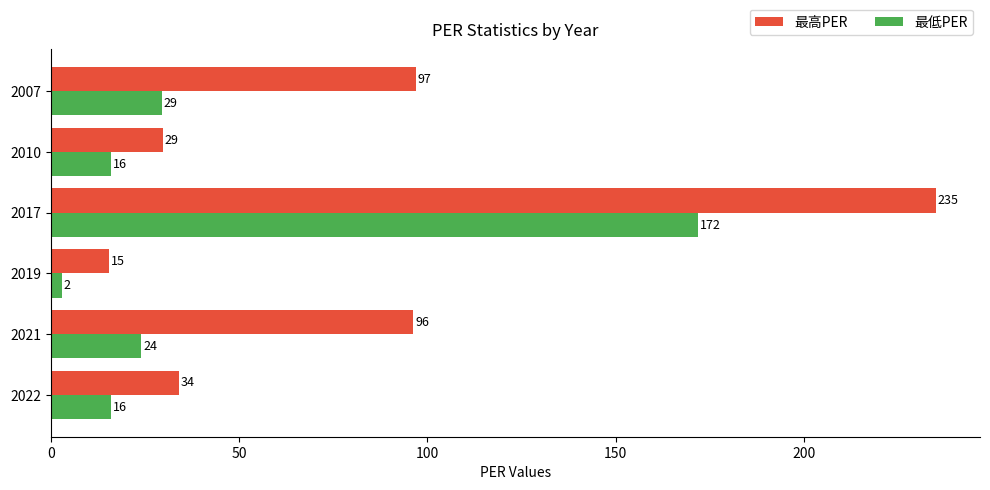

At which category is the sum across all series the highest?

2017